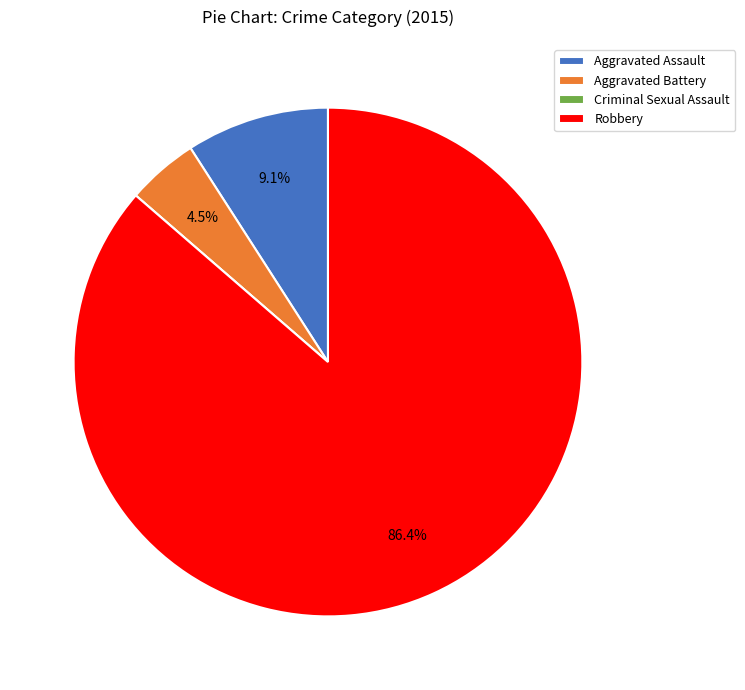

What portion of the pie excludes Aggravated Assault?

90.9%